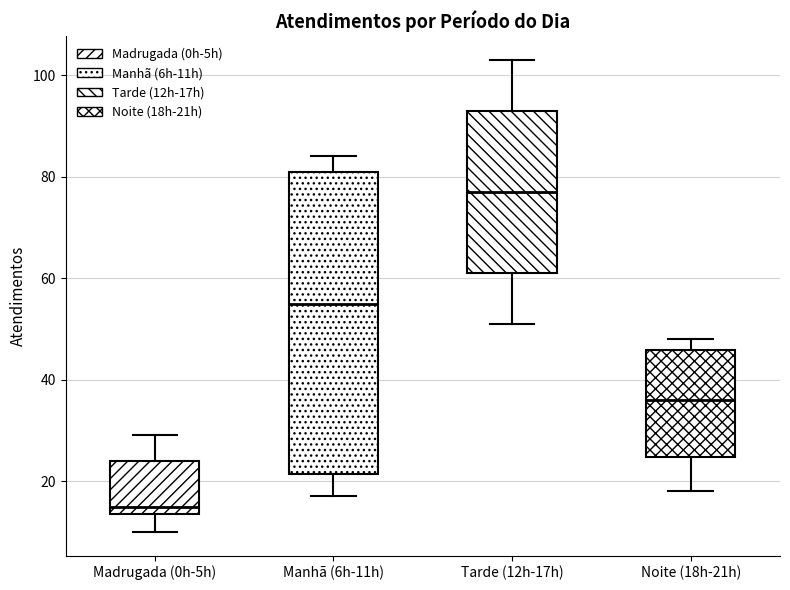

Reading left to right, read every box against the y-axis: the position of its median line, the range the box covers, and the ends of its whiskers. The values are not printed on the chart, so give them approximately, as read against the axis.

Madrugada (0h-5h): median 16, box 14 to 24, whiskers 10 to 30
Manhã (6h-11h): median 56, box 22 to 82, whiskers 18 to 84
Tarde (12h-17h): median 78, box 62 to 94, whiskers 52 to 104
Noite (18h-21h): median 36, box 24 to 46, whiskers 18 to 48